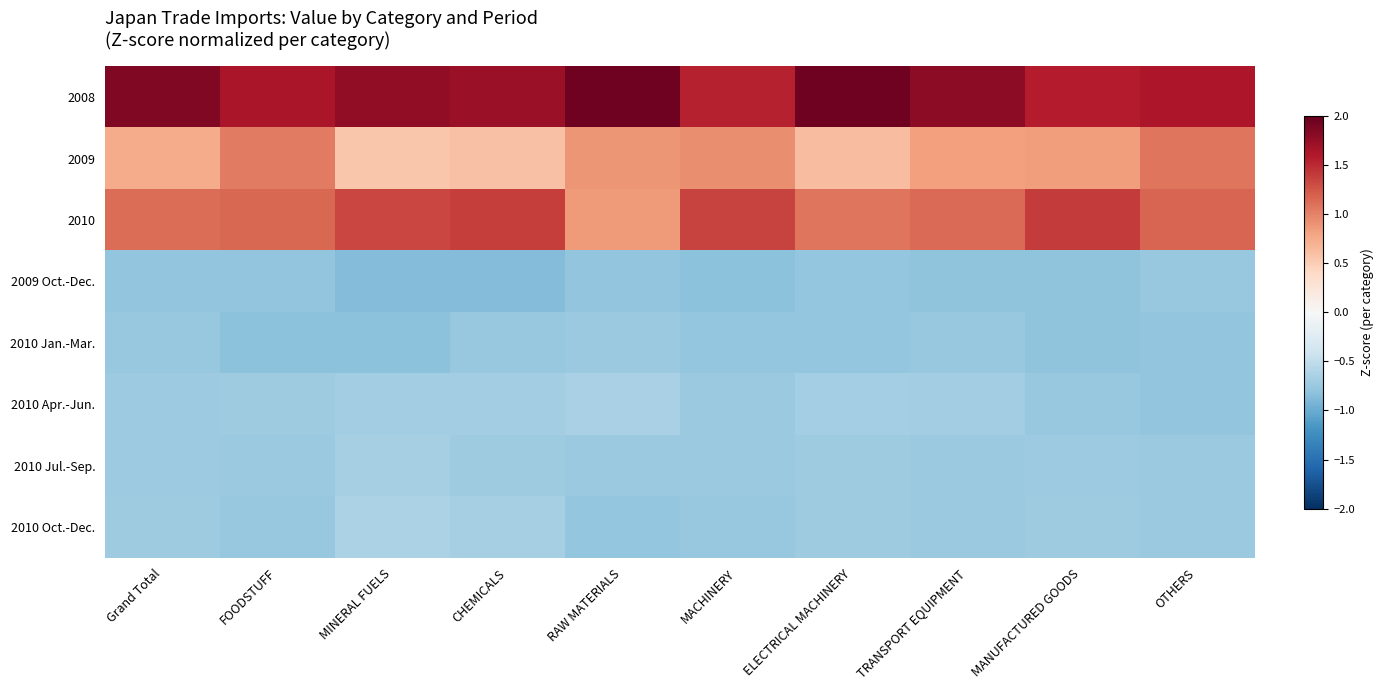

Reading right to left, what are all the values shown in this chart?

2008: OTHERS=1.6	MANUFACTURED GOODS=1.6	TRANSPORT EQUIPMENT=1.8	ELECTRICAL MACHINERY=1.9	MACHINERY=1.5	RAW MATERIALS=1.9	CHEMICALS=1.7	MINERAL FUELS=1.8	FOODSTUFF=1.6	Grand Total=1.9
2009: OTHERS=1.1	MANUFACTURED GOODS=0.8	TRANSPORT EQUIPMENT=0.8	ELECTRICAL MACHINERY=0.6	MACHINERY=0.9	RAW MATERIALS=0.9	CHEMICALS=0.6	MINERAL FUELS=0.6	FOODSTUFF=1.0	Grand Total=0.7
2010: OTHERS=1.2	MANUFACTURED GOODS=1.4	TRANSPORT EQUIPMENT=1.1	ELECTRICAL MACHINERY=1.1	MACHINERY=1.4	RAW MATERIALS=0.8	CHEMICALS=1.4	MINERAL FUELS=1.3	FOODSTUFF=1.1	Grand Total=1.1
2009 Oct.-Dec.: OTHERS=-0.8	MANUFACTURED GOODS=-0.8	TRANSPORT EQUIPMENT=-0.8	ELECTRICAL MACHINERY=-0.8	MACHINERY=-0.8	RAW MATERIALS=-0.8	CHEMICALS=-0.9	MINERAL FUELS=-0.9	FOODSTUFF=-0.8	Grand Total=-0.8
2010 Jan.-Mar.: OTHERS=-0.8	MANUFACTURED GOODS=-0.8	TRANSPORT EQUIPMENT=-0.8	ELECTRICAL MACHINERY=-0.8	MACHINERY=-0.8	RAW MATERIALS=-0.7	CHEMICALS=-0.8	MINERAL FUELS=-0.8	FOODSTUFF=-0.8	Grand Total=-0.8
2010 Apr.-Jun.: OTHERS=-0.8	MANUFACTURED GOODS=-0.8	TRANSPORT EQUIPMENT=-0.7	ELECTRICAL MACHINERY=-0.7	MACHINERY=-0.7	RAW MATERIALS=-0.6	CHEMICALS=-0.7	MINERAL FUELS=-0.7	FOODSTUFF=-0.7	Grand Total=-0.7
2010 Jul.-Sep.: OTHERS=-0.7	MANUFACTURED GOODS=-0.7	TRANSPORT EQUIPMENT=-0.7	ELECTRICAL MACHINERY=-0.7	MACHINERY=-0.7	RAW MATERIALS=-0.7	CHEMICALS=-0.7	MINERAL FUELS=-0.7	FOODSTUFF=-0.7	Grand Total=-0.7
2010 Oct.-Dec.: OTHERS=-0.7	MANUFACTURED GOODS=-0.7	TRANSPORT EQUIPMENT=-0.7	ELECTRICAL MACHINERY=-0.7	MACHINERY=-0.8	RAW MATERIALS=-0.8	CHEMICALS=-0.7	MINERAL FUELS=-0.6	FOODSTUFF=-0.8	Grand Total=-0.7